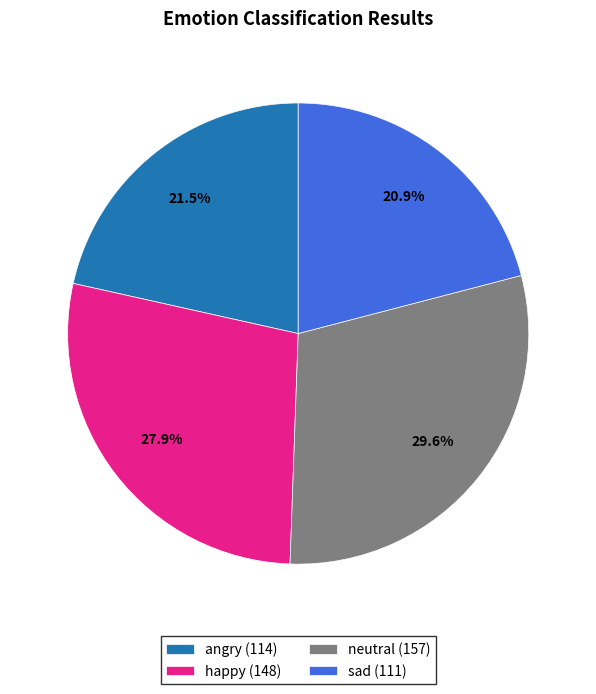

Rank the categories by value from highest to lowest.

neutral, happy, angry, sad